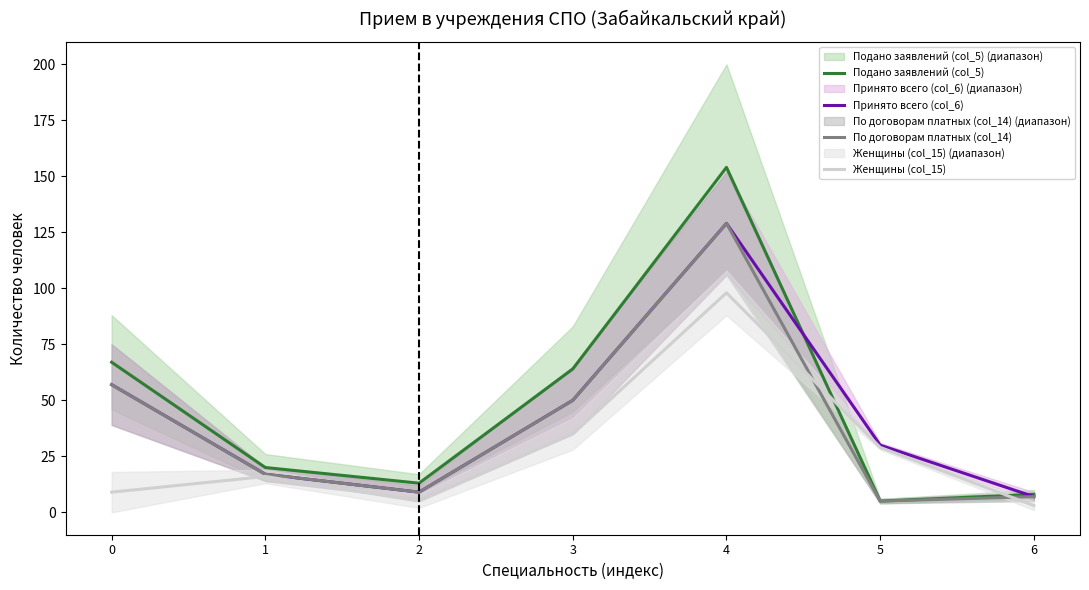

In Женщины (col_15), how many points are higher than both neighbors (excluding endpoints)?

2